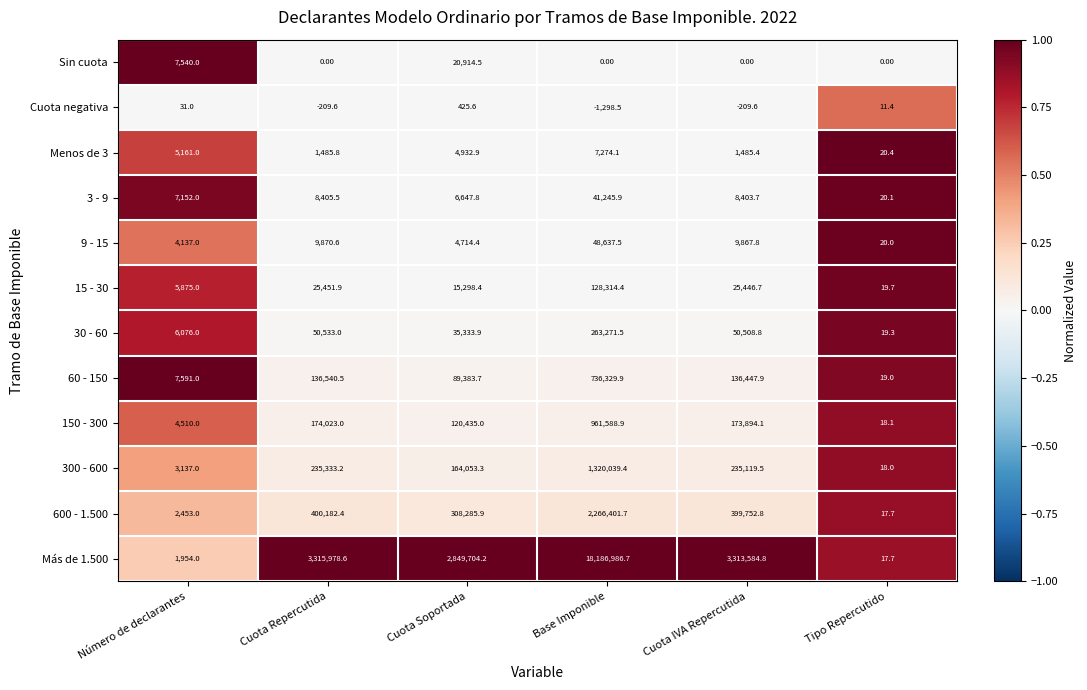

Which category has the lowest value across all series?

Base Imponible